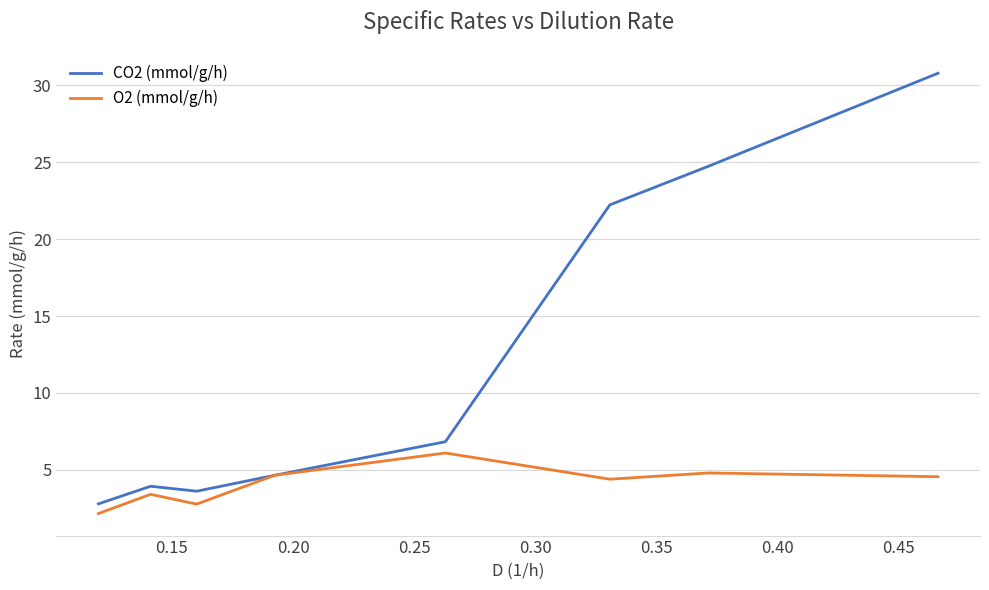

How many values in the O2 (mmol/g/h) series exceed 4?

5